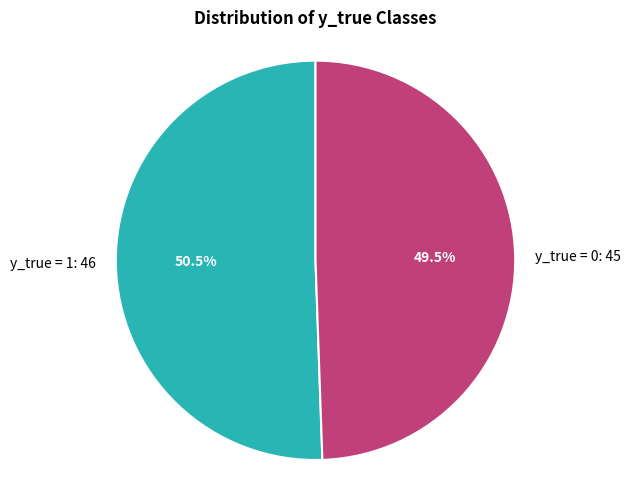

What is the ratio of the value at y_true = 1: 46 to the value at y_true = 0: 45?

1.0